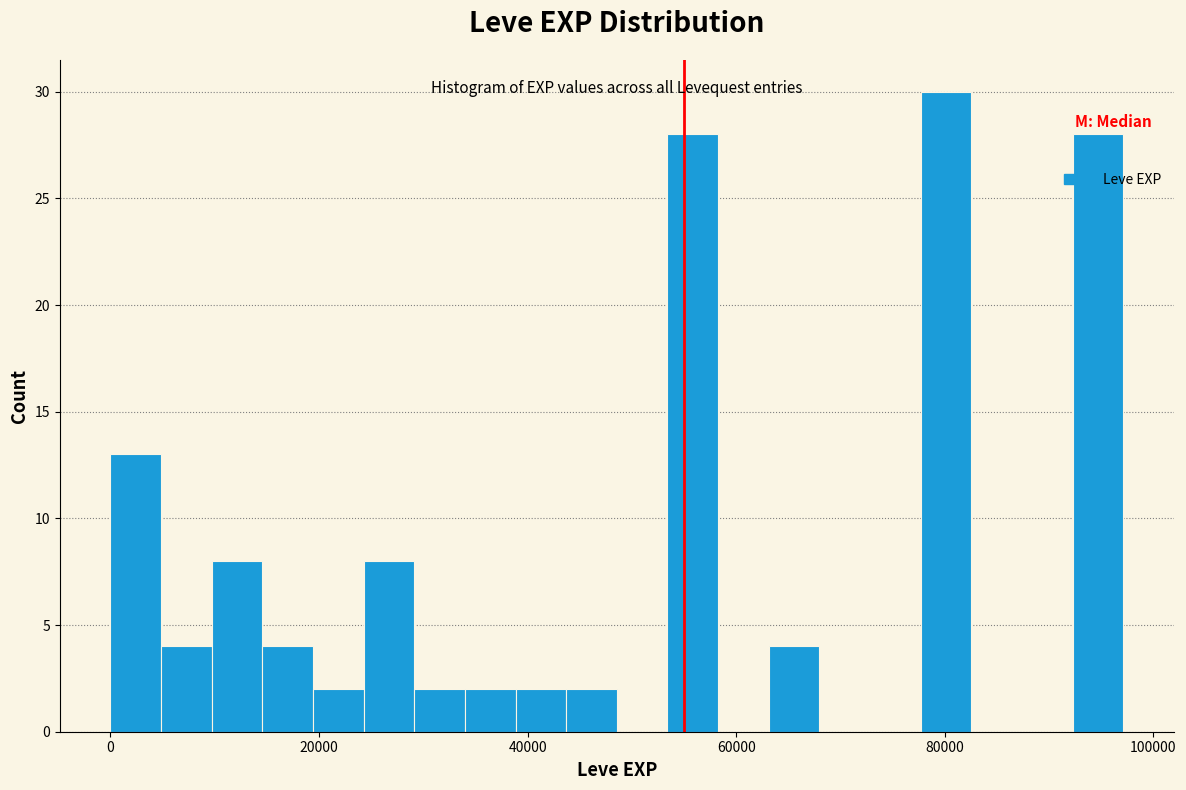

Read against the x-axis, roughly where is the centre of the tallest bar?

80000